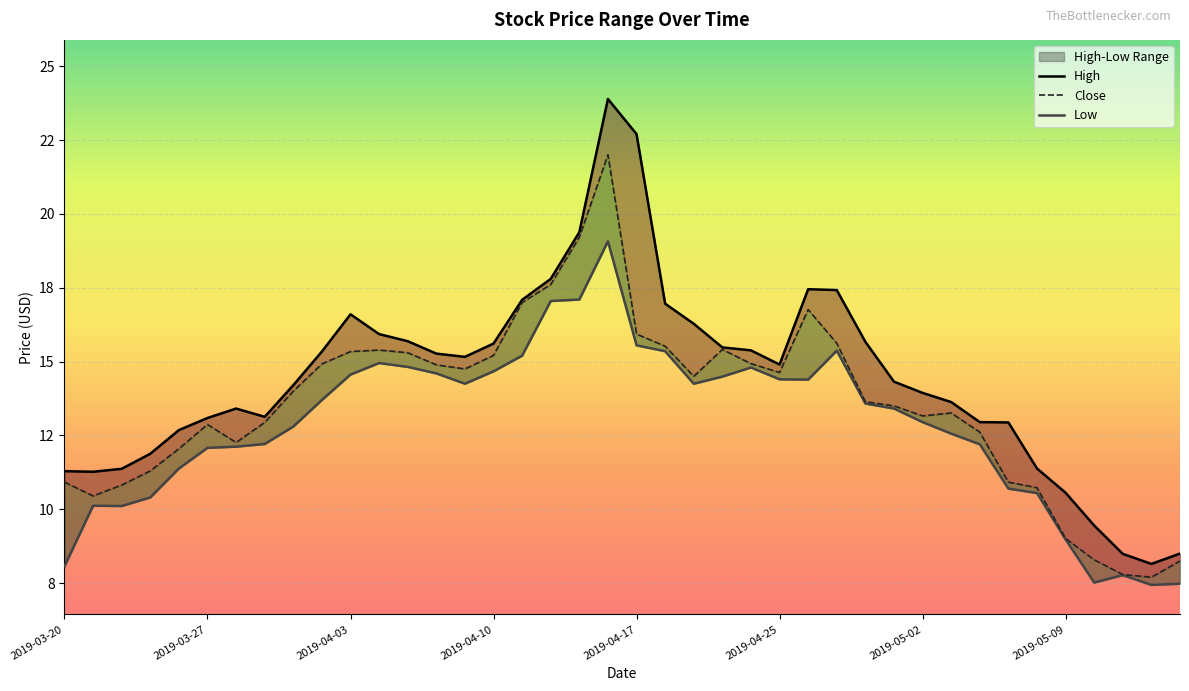

What is the difference between the High values at 2019-03-22 and 2019-04-01?

2.8